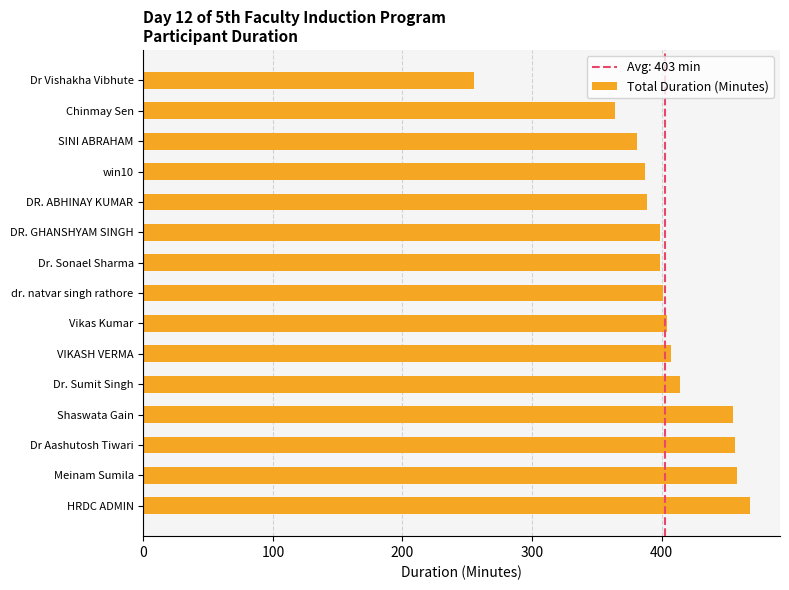

What is the change in value from Dr. Sumit Singh to dr. natvar singh rathore?

-13